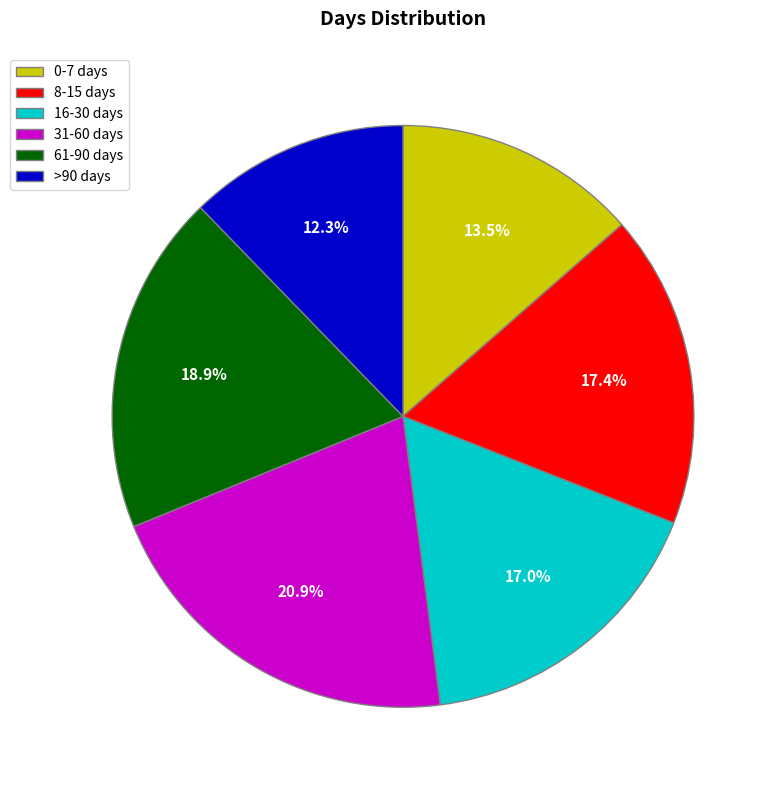

How many slices are in this pie chart?

6